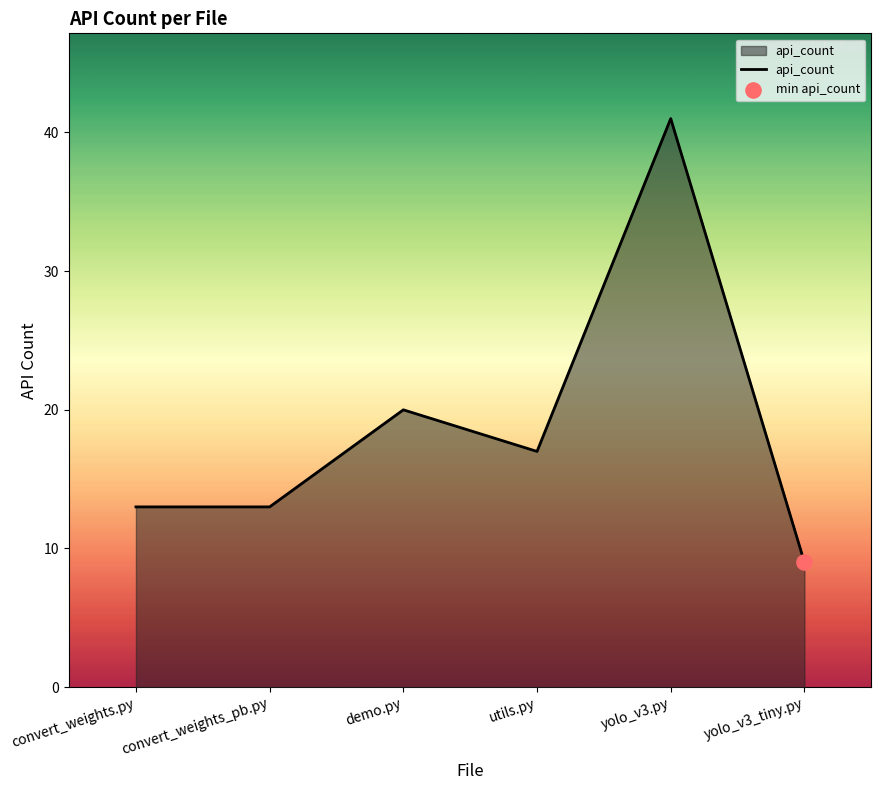

Which has a higher value, yolo_v3_tiny.py or convert_weights.py?

convert_weights.py